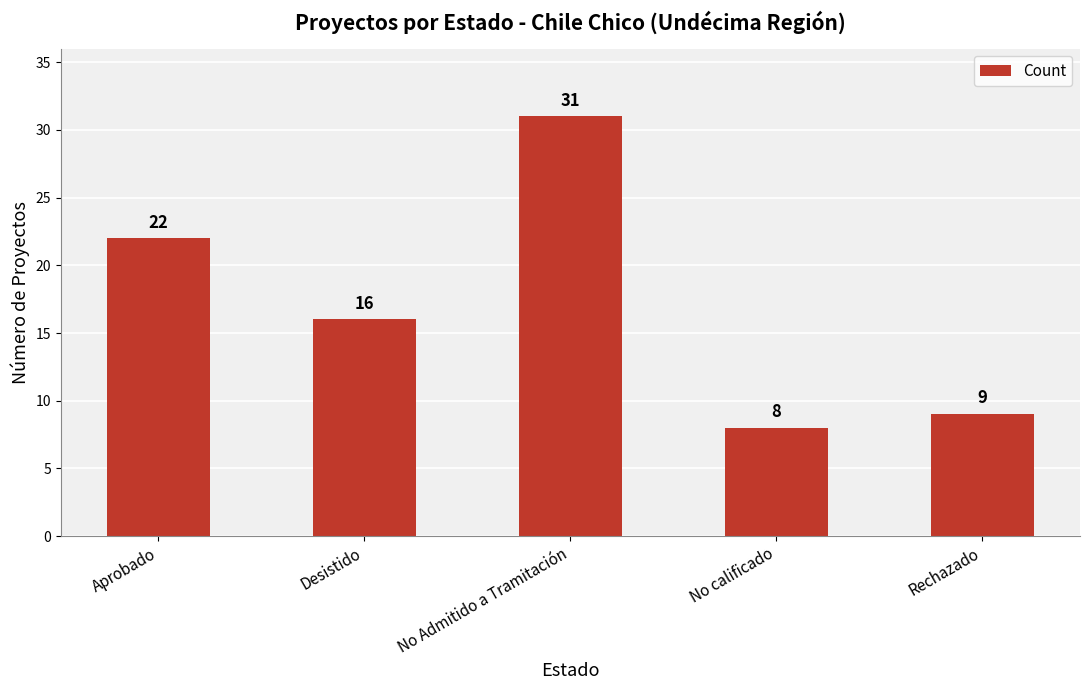

Rank the categories by value from highest to lowest.

No Admitido a Tramitación, Aprobado, Desistido, Rechazado, No calificado